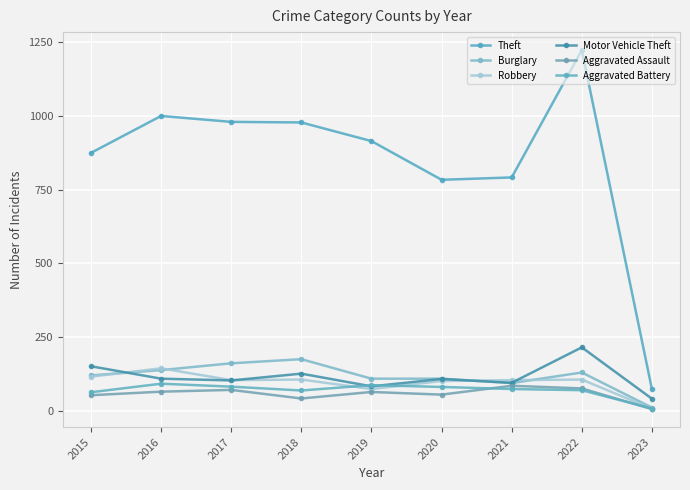

True or false: Aggravated Assault has a value of 43 at 2018.

True